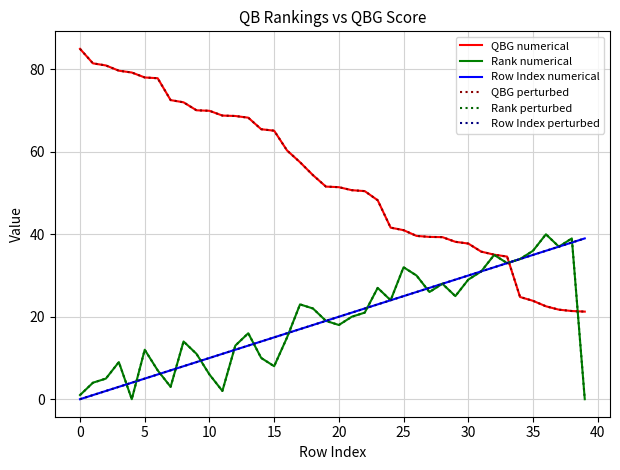

Is this an area chart (filled region under the line)?

No